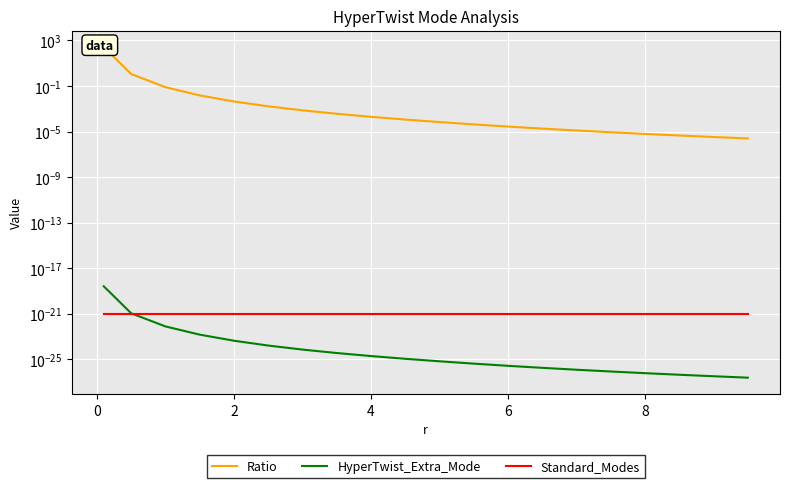

True or false: Standard_Modes has more than 1 points higher than both neighbors.

False